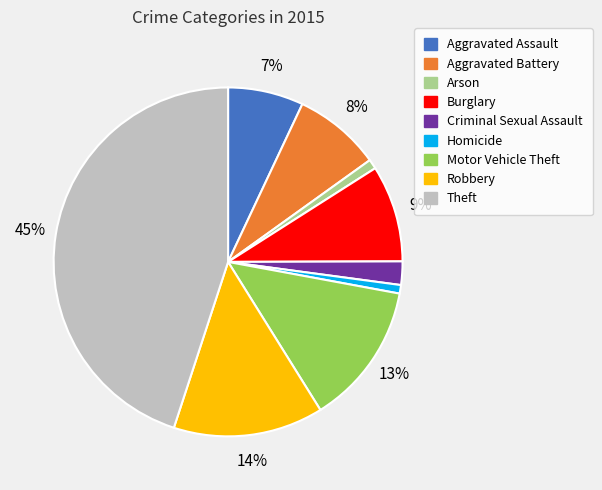

Is there any slice that represents more than half of the pie?

No